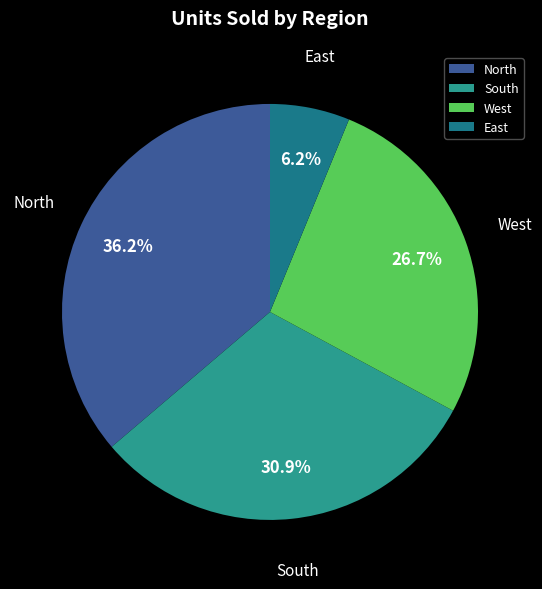

Do North and South together represent more than half of the pie?

Yes